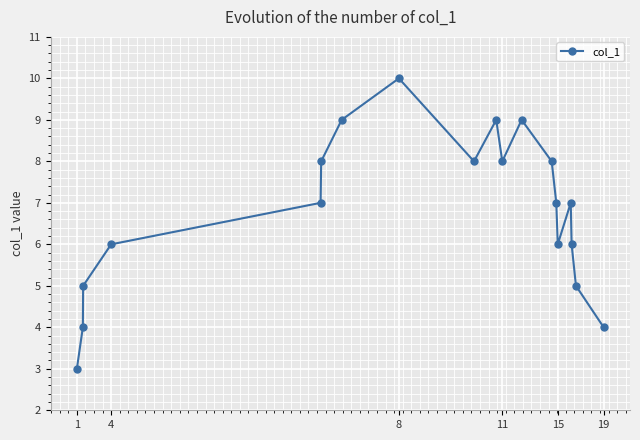

What is the smallest value displayed?

3